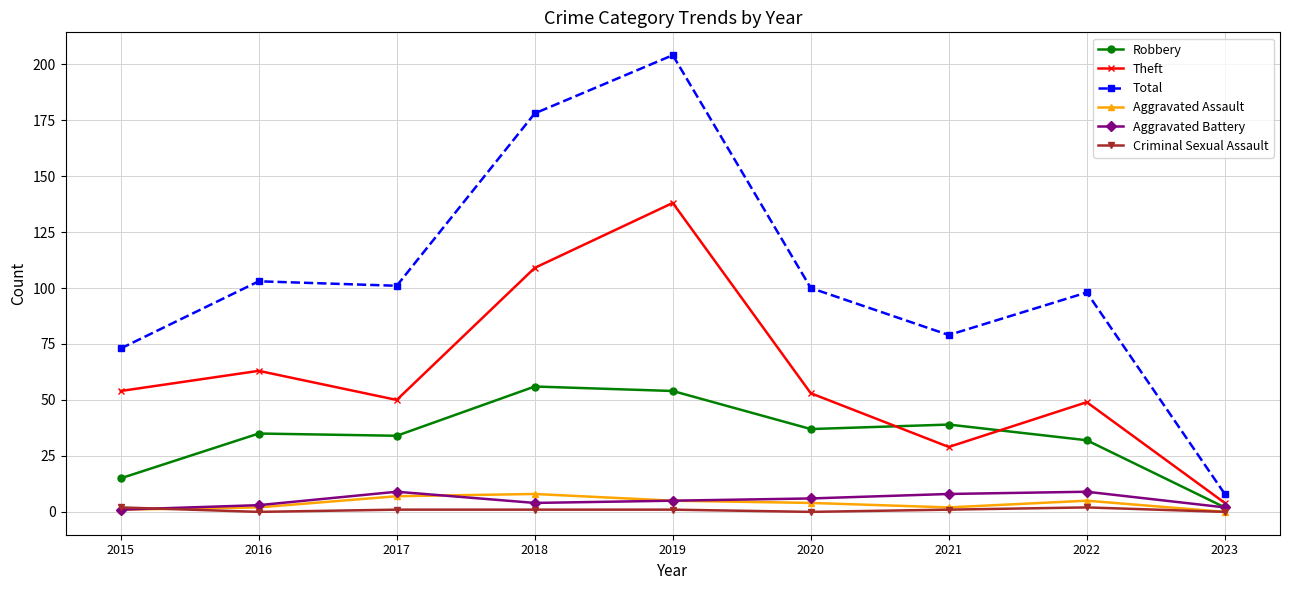

Is the value of Total at 2016 greater than the value of Theft at 2020?

Yes